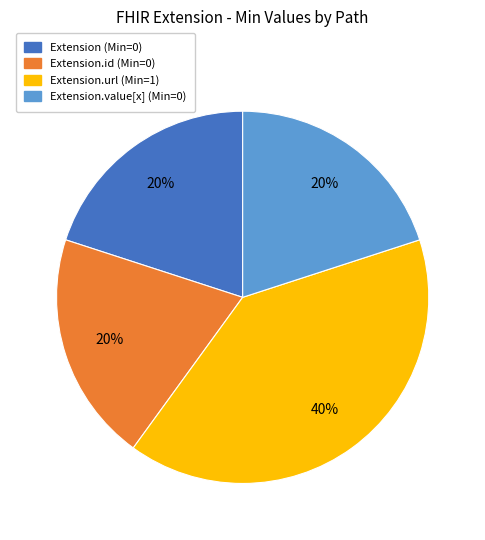

Is there a majority slice in this chart?

No